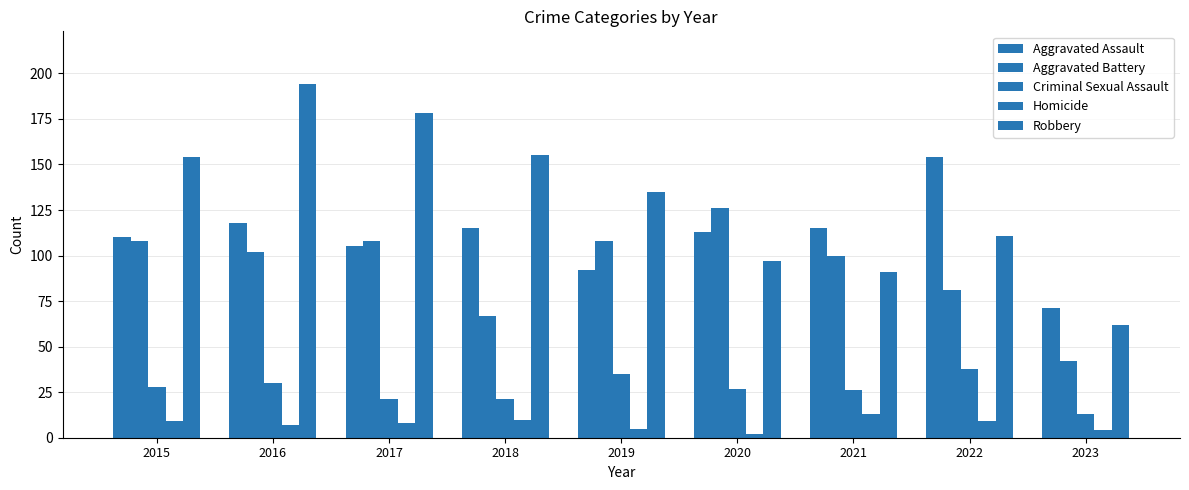

Count the number of categories in the chart.

9